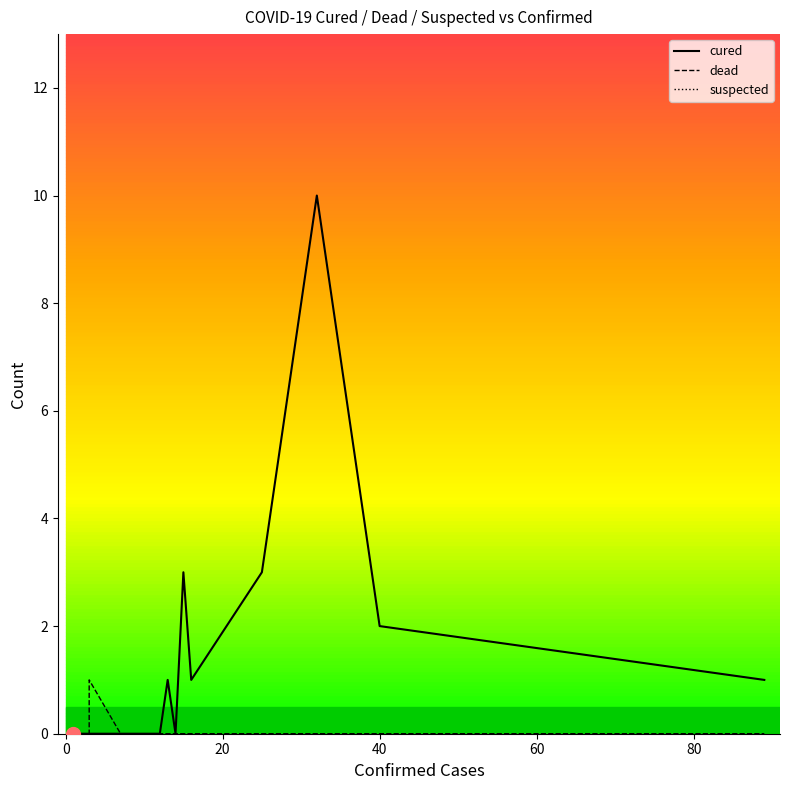

What is the difference between the maximum and minimum values in the cured series?

10